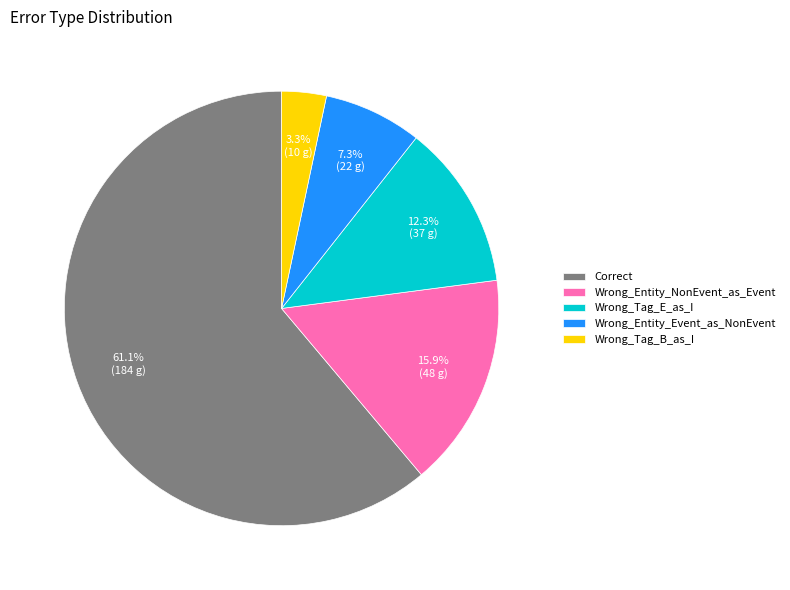

To the nearest percent, what is the difference between the Wrong_Entity_NonEvent_as_Event and Wrong_Tag_B_as_I slice percentages?

13%